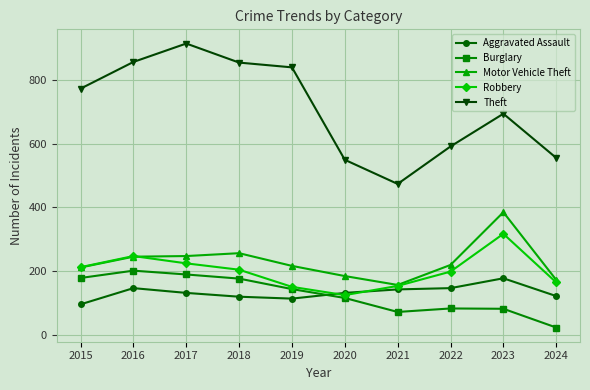

How many values in the Theft series are below 774?

5